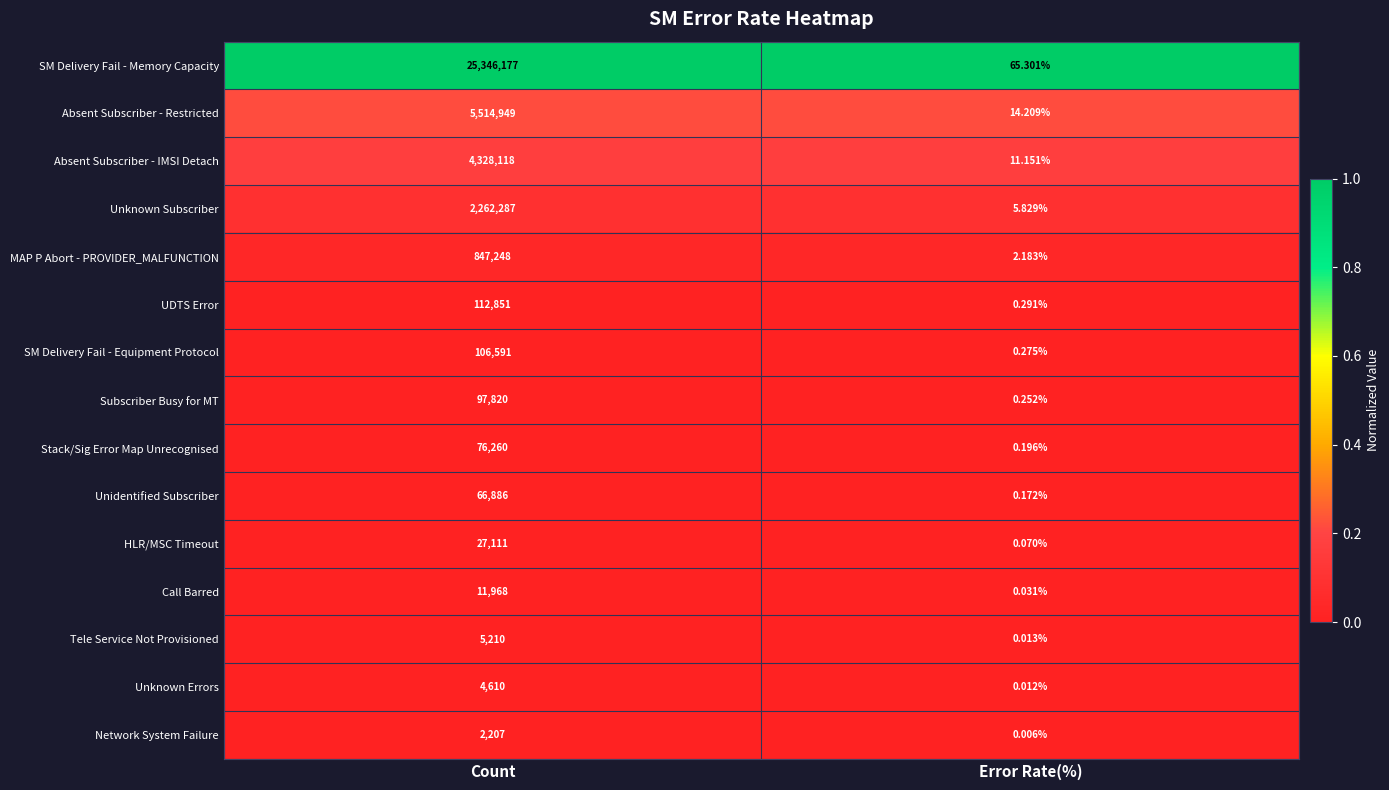

List the series in order of their peak value, lowest first.

Network System Failure, Unknown Errors, Tele Service Not Provisioned, Call Barred, HLR/MSC Timeout, Unidentified Subscriber, Stack/Sig Error Map Unrecognised, Subscriber Busy for MT, SM Delivery Fail - Equipment Protocol, UDTS Error, MAP P Abort - PROVIDER_MALFUNCTION, Unknown Subscriber, Absent Subscriber - IMSI Detach, Absent Subscriber - Restricted, SM Delivery Fail - Memory Capacity